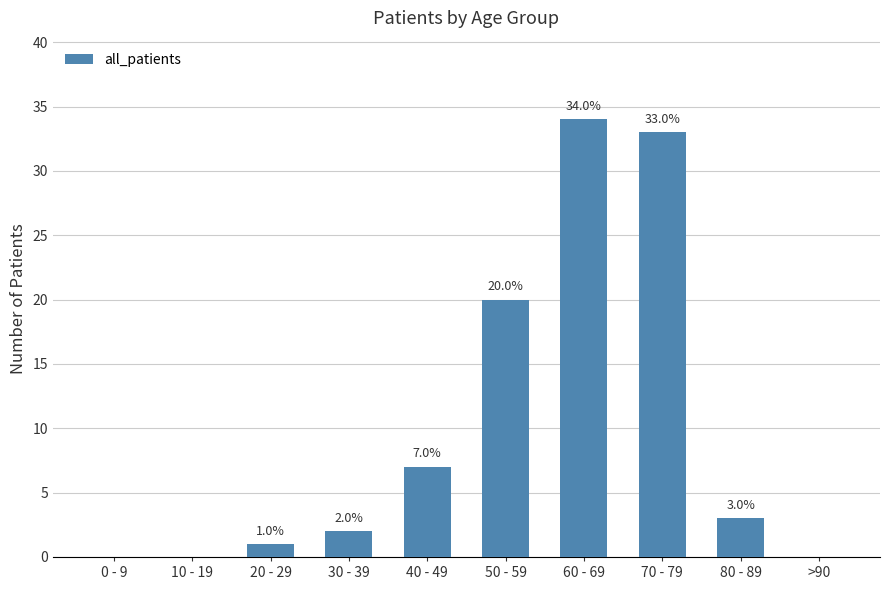

What is the change in value from 40 - 49 to 80 - 89?

-4